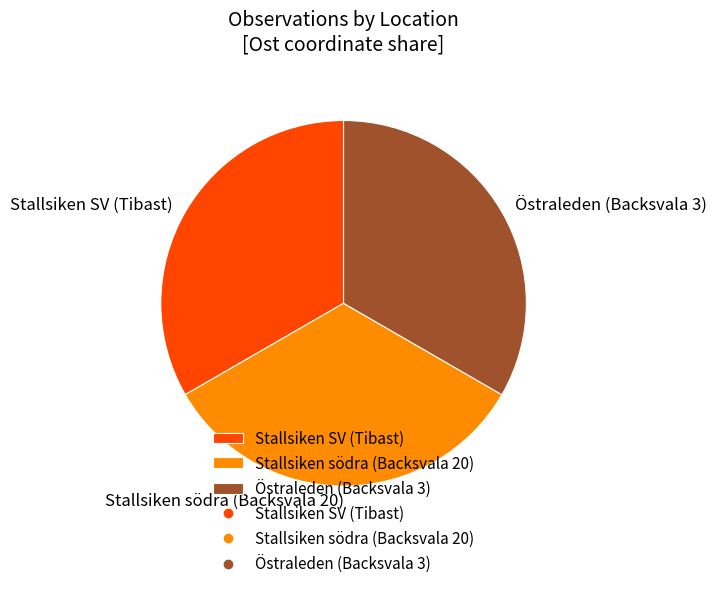

Is it true that Östraleden (Backsvala 3) is 33% of the pie?

True